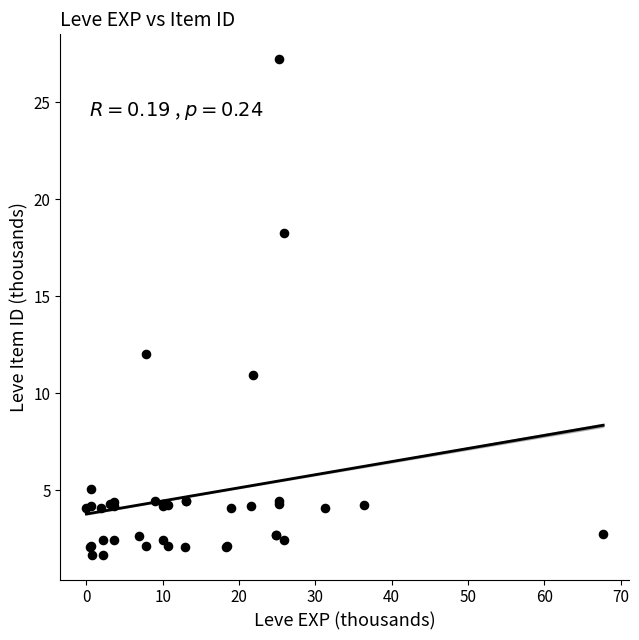

What Y value in the scatter plot is closest to 14?

12.0